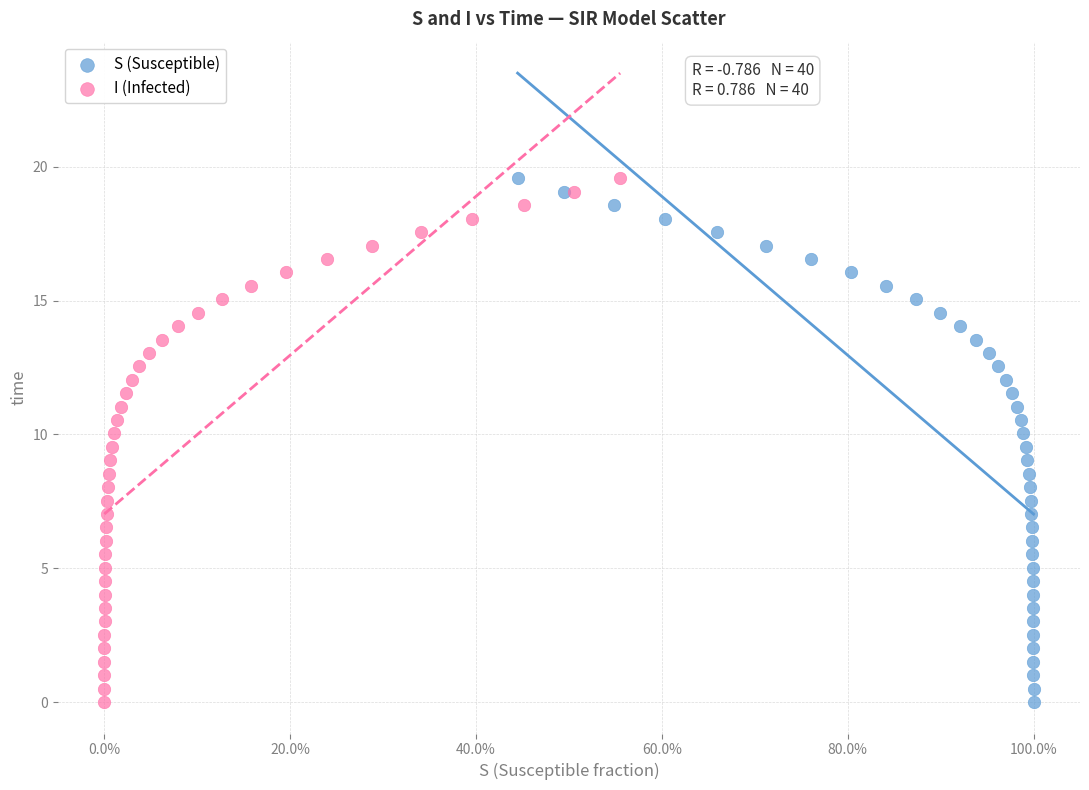

What are all the series names shown in the legend?

S (Susceptible), I (Infected)